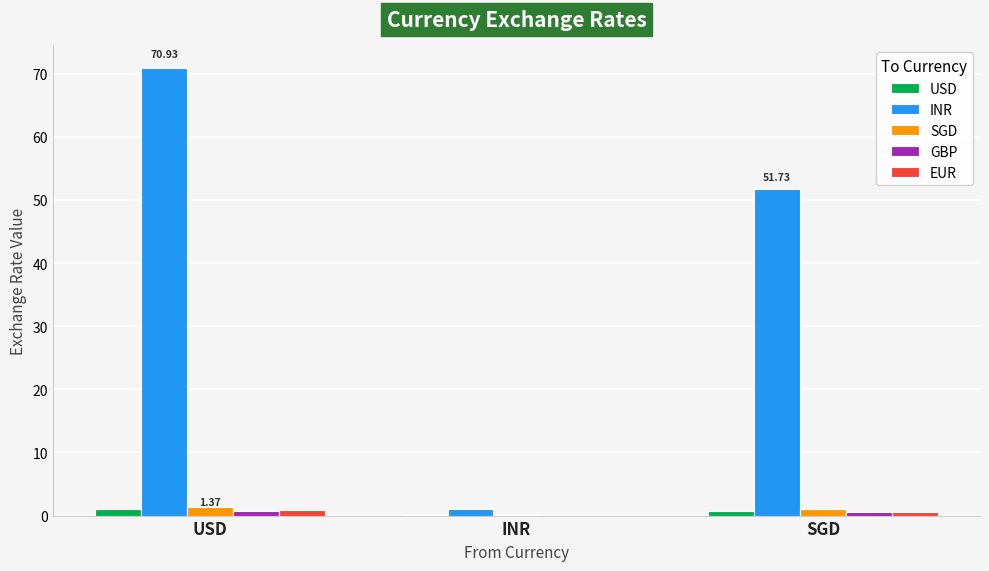

How many distinct data groups are displayed?

5